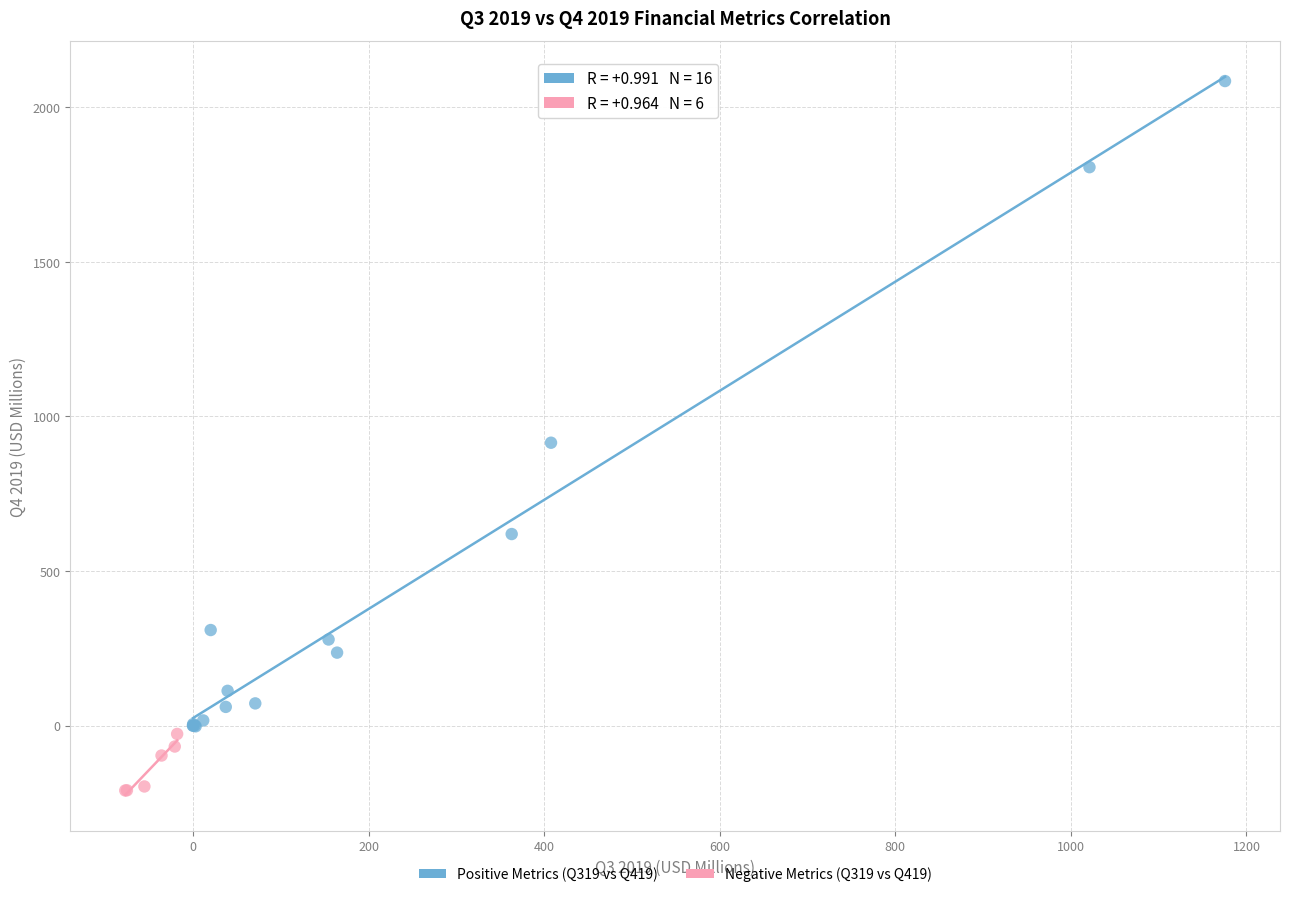

Which series reaches the minimum Y coordinate?

Negative Metrics (Q319 vs Q419)